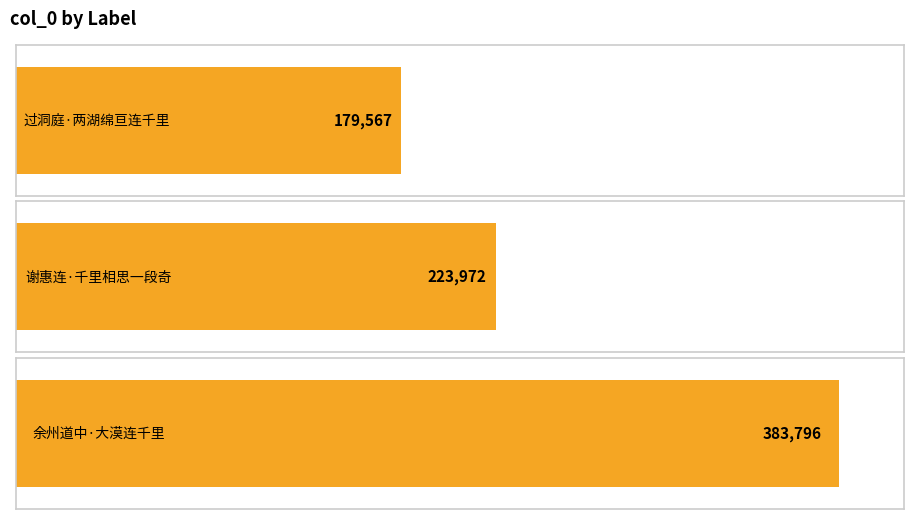

What is the maximum value shown in the chart?

383796